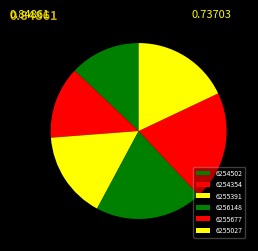

Is it true that 6254502 is 25% of the pie?

False